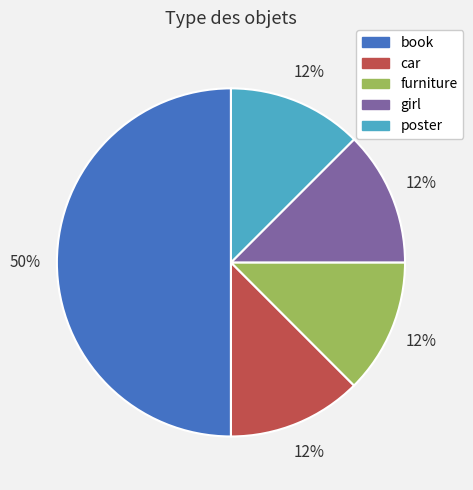

What is the ratio of the value at car to the value at furniture?

1.0